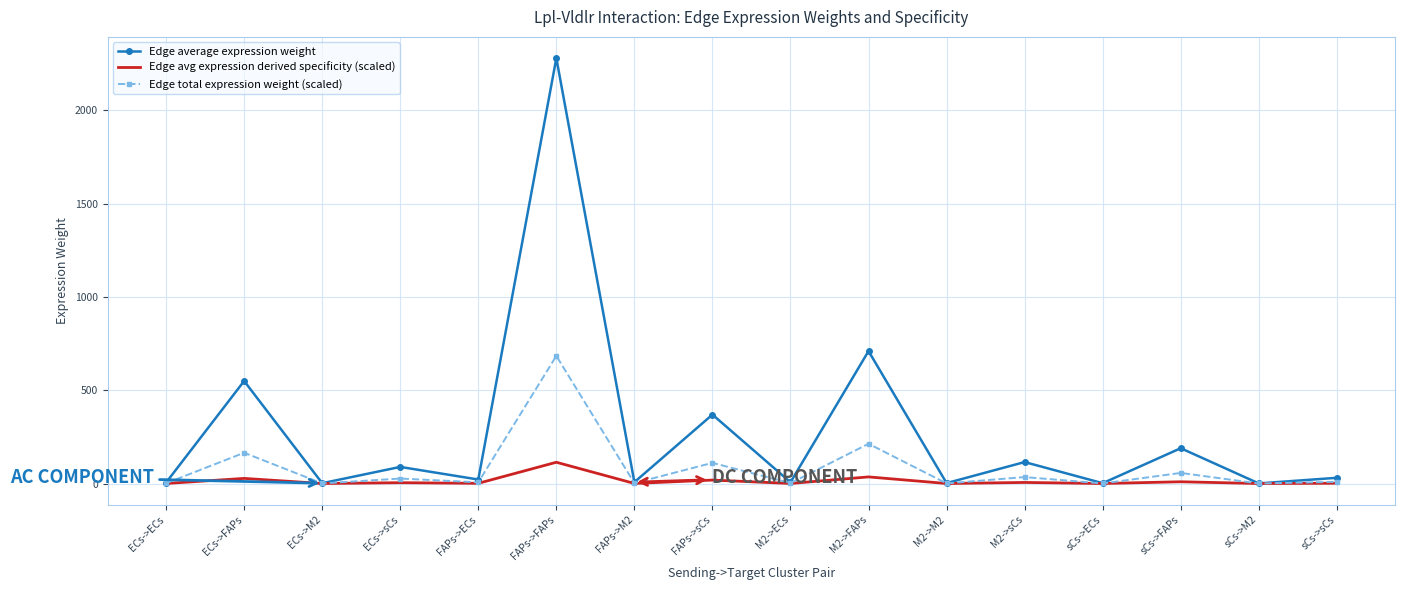

At how many categories does at least one series exceed 1549?

1